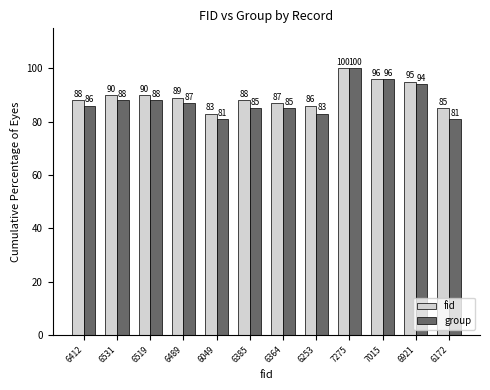

Is it true that group equals 94 at 6921?

True